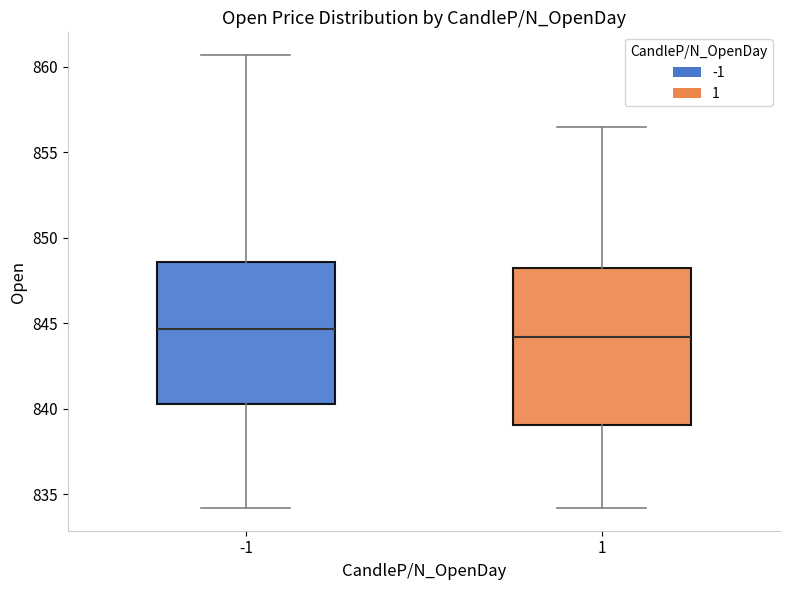

Reading left to right, transcribe this box plot: for each box, give where its median line is, the range the box spans, and where its two whiskers end, as read against the y-axis. The values are not printed on the chart, so give them approximately, as read against the axis.

-1: median 844.5, box 840.5 to 848.5, whiskers 834.0 to 860.5
1: median 844.0, box 839.0 to 848.0, whiskers 834.0 to 856.5